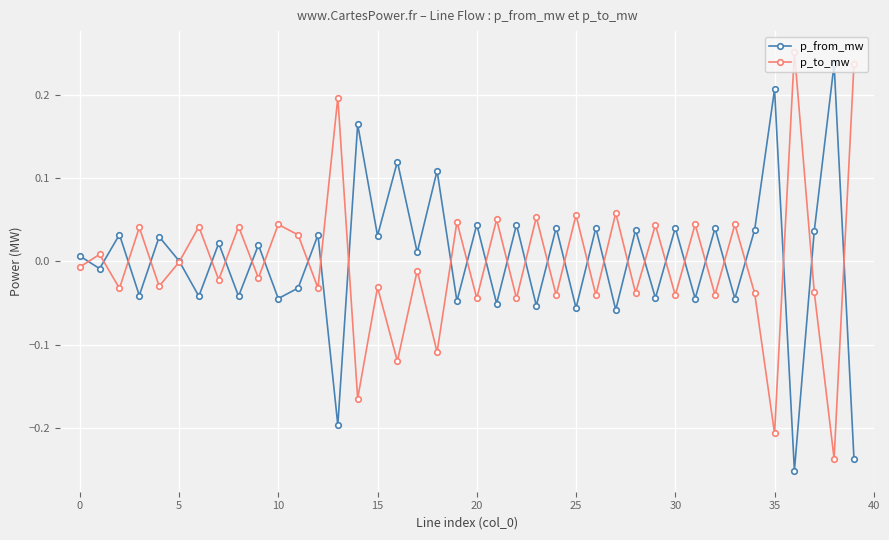

How many interior local peaks does the p_to_mw series have?

17